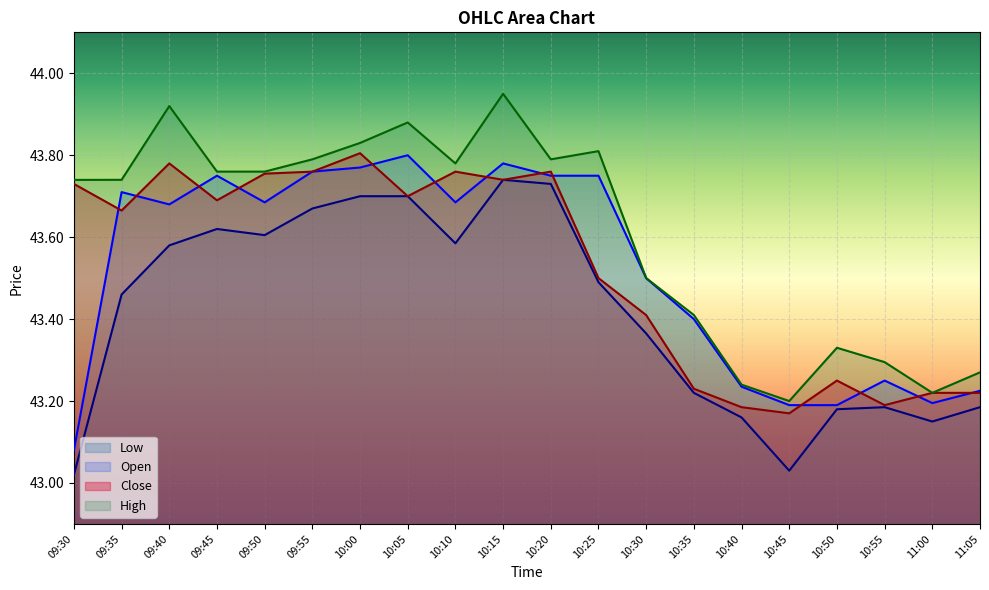

At which category is the sum across all series the highest?

10:15